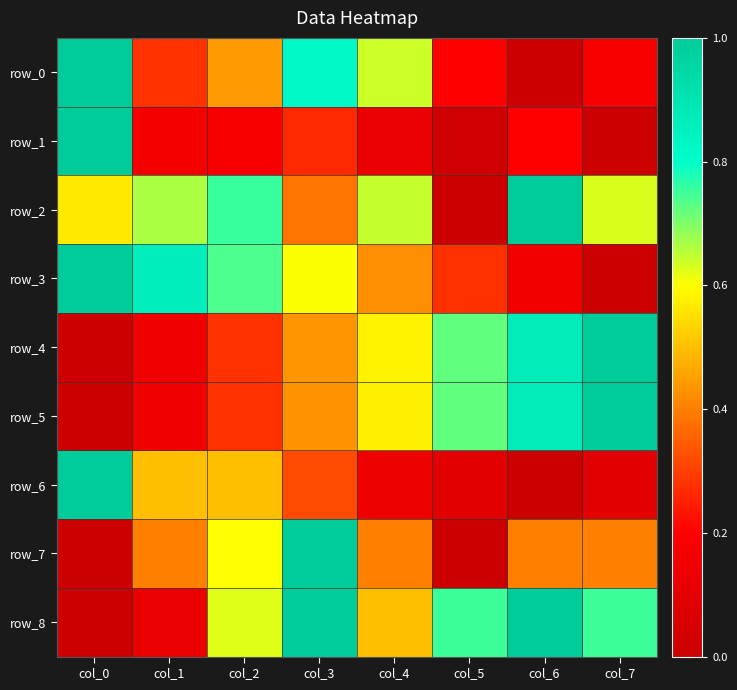

Reading left to right, list all the values displayed in this chart.

row_0: 1.0	0.3	0.4	0.8	0.6	0.2	0.0	0.2
row_1: 1.0	0.2	0.2	0.3	0.1	0.0	0.2	0.0
row_2: 0.6	0.7	0.8	0.4	0.6	0.0	1.0	0.6
row_3: 1.0	0.9	0.7	0.6	0.4	0.3	0.2	0.0
row_4: 0.0	0.1	0.3	0.4	0.6	0.7	0.9	1.0
row_5: 0.0	0.1	0.3	0.4	0.6	0.7	0.9	1.0
row_6: 1.0	0.5	0.5	0.3	0.1	0.1	0.0	0.1
row_7: 0.0	0.4	0.6	1.0	0.4	0.0	0.4	0.4
row_8: 0.0	0.1	0.6	1.0	0.5	0.8	1.0	0.8